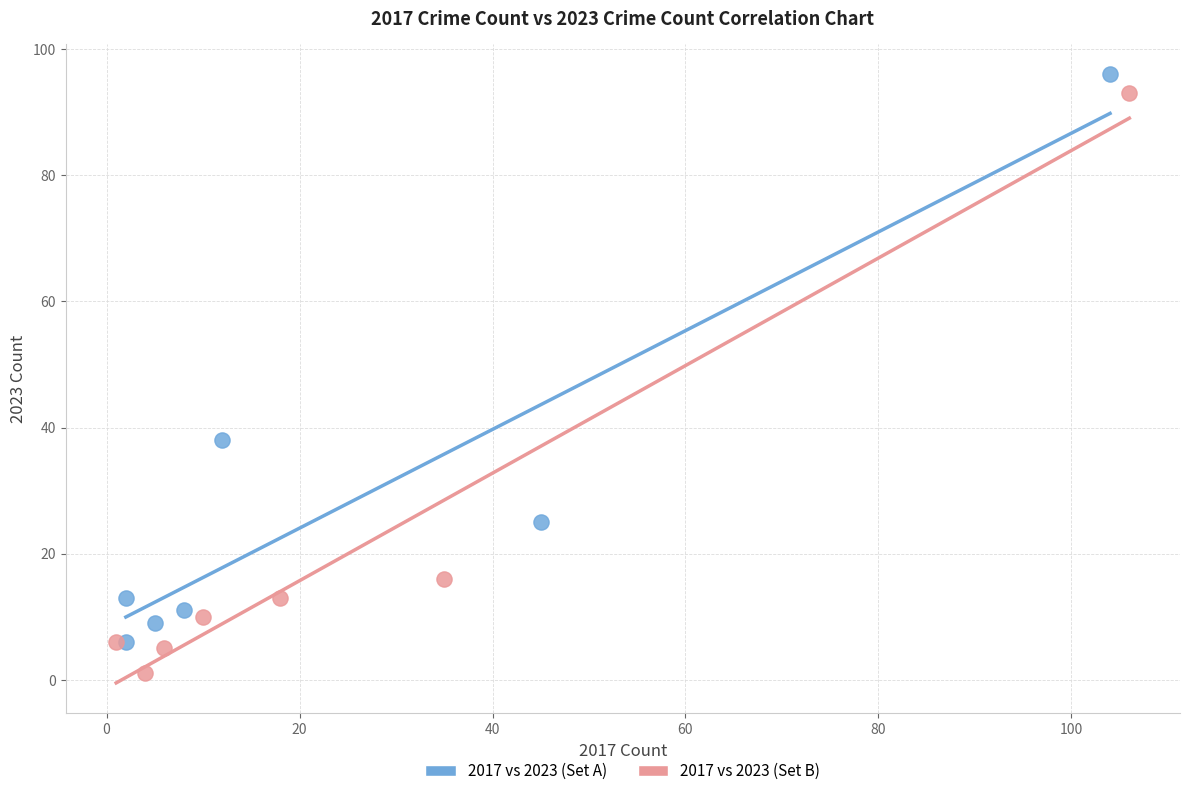

What are all the series names shown in the legend?

2017 vs 2023 (Set A), 2017 vs 2023 (Set B)